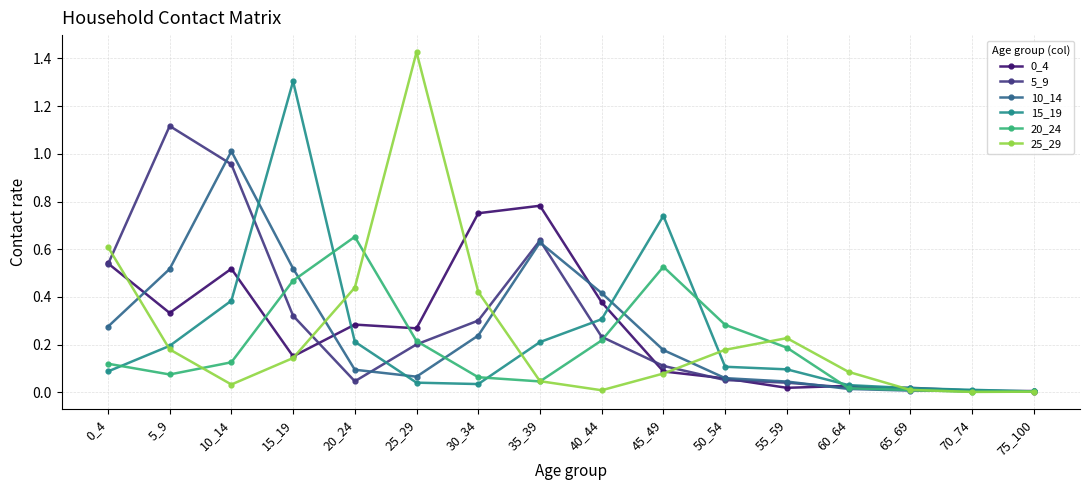

True or false: 5_9 has more than 0 interior local peaks.

True